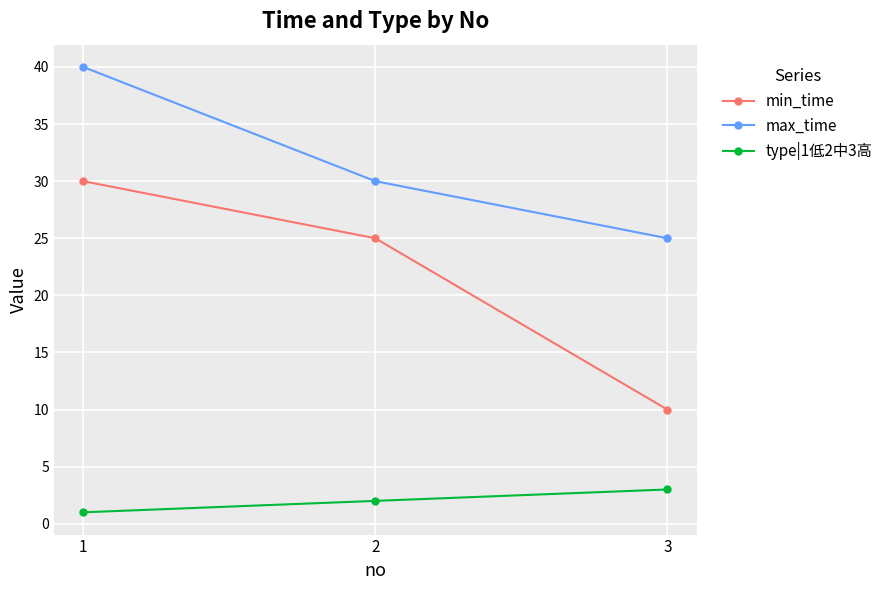

Which label corresponds to the smallest value in the chart?

1